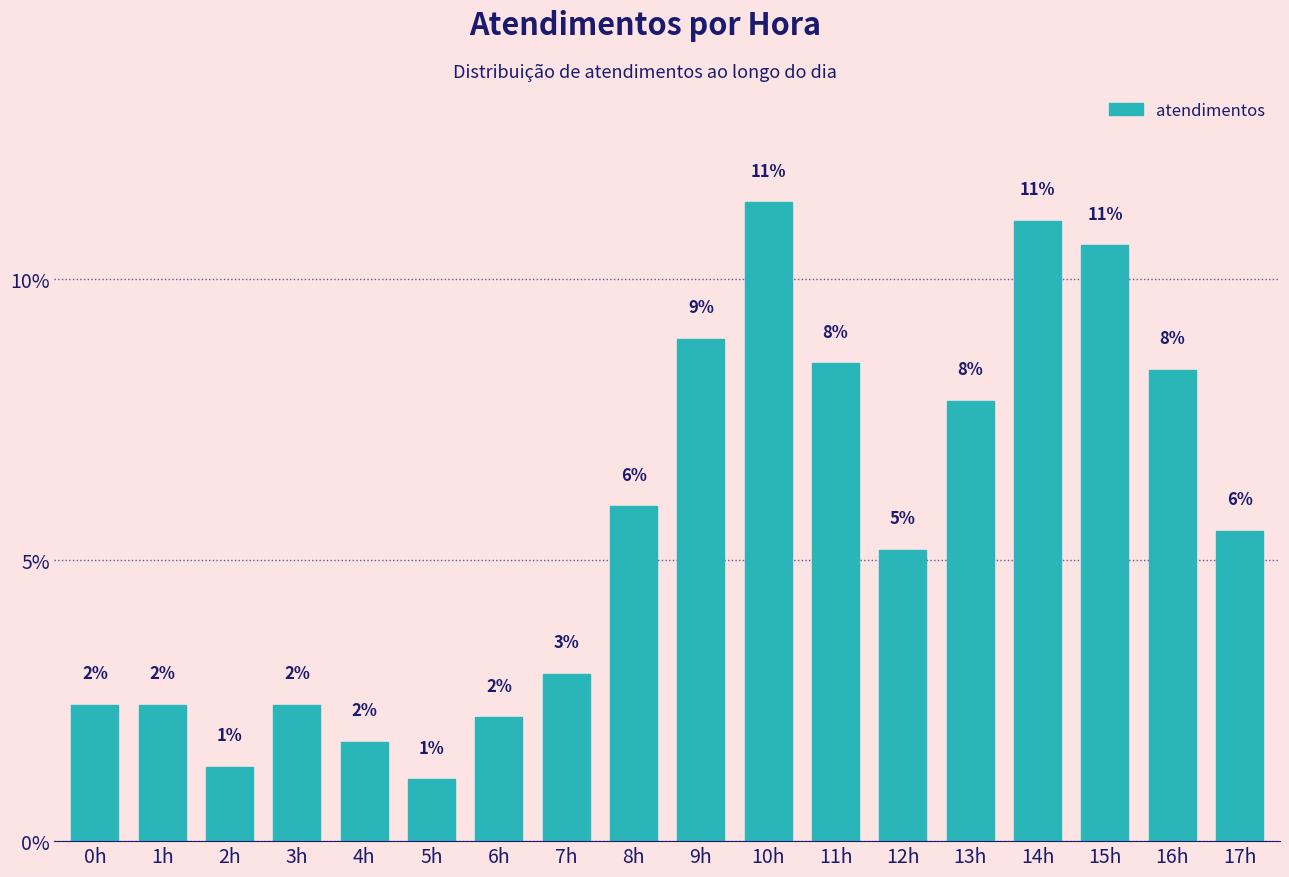

Does the chart contain any negative values?

No